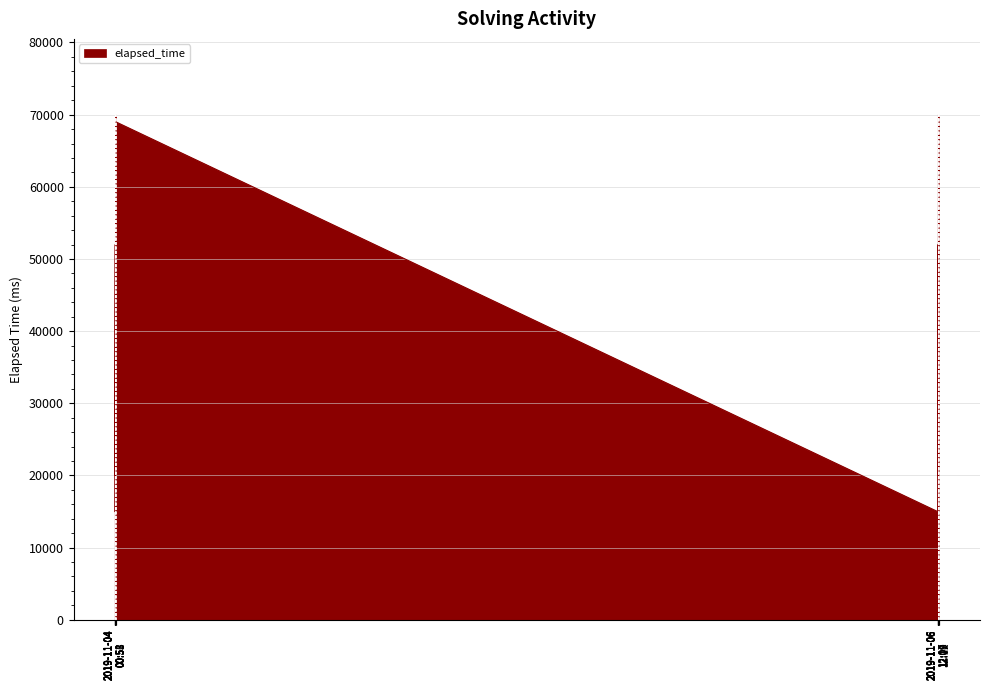

How many categories are shown in the chart?

14